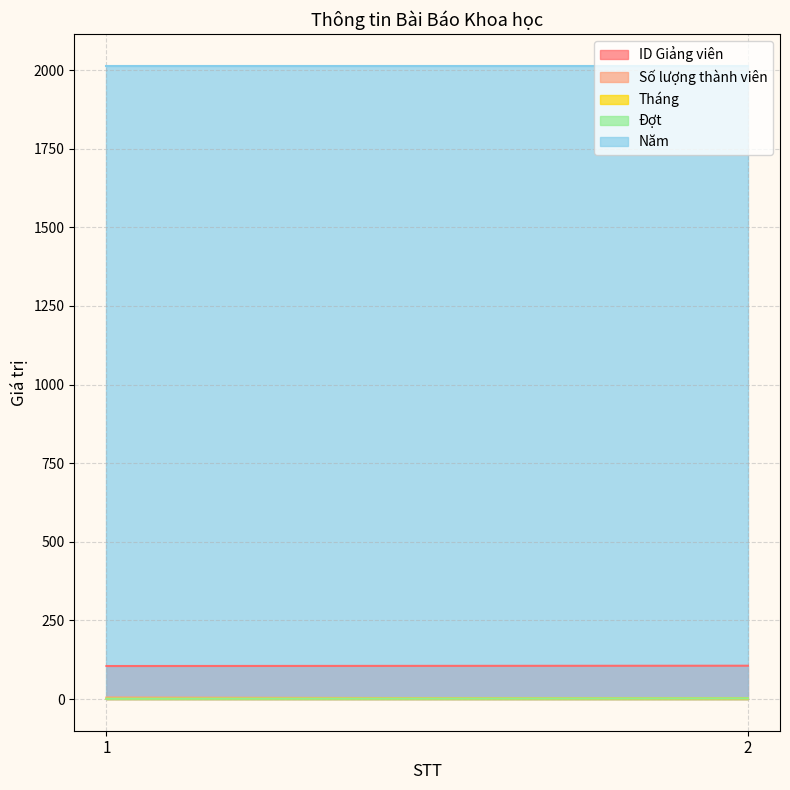

Rank the series by their maximum value, from lowest to highest.

Tháng, Đợt, Số lượng thành viên, ID Giảng viên, Năm